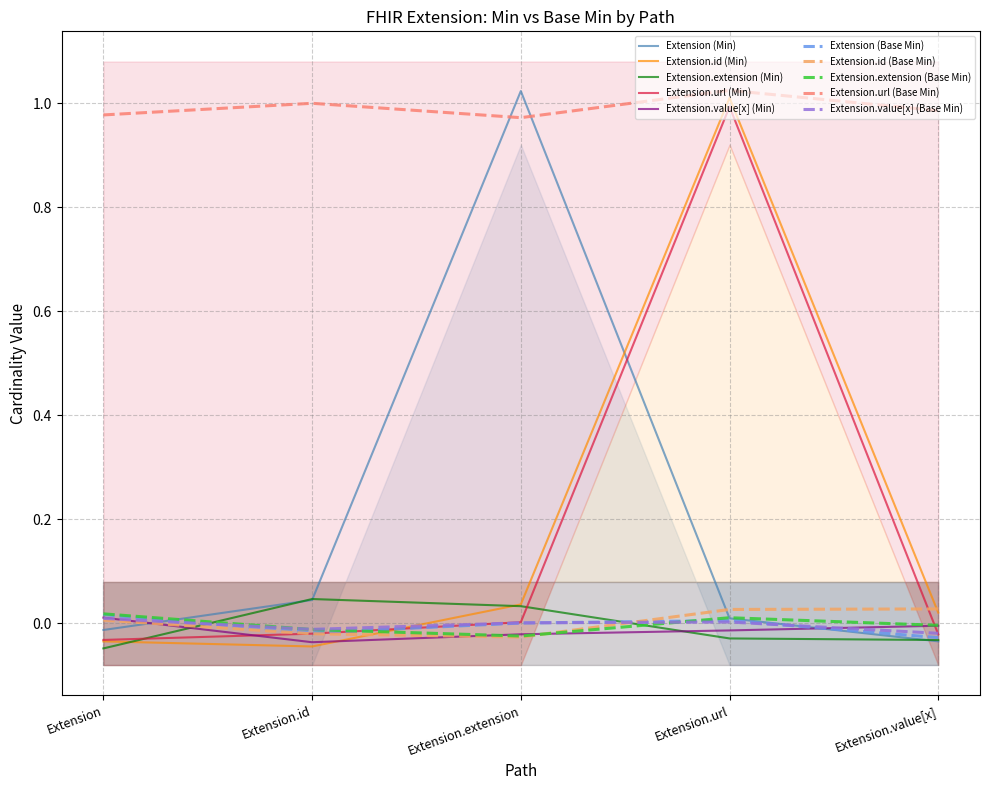

Is it true that Extension.value[x] (Base Min) equals 0.0 at Extension.extension?

True